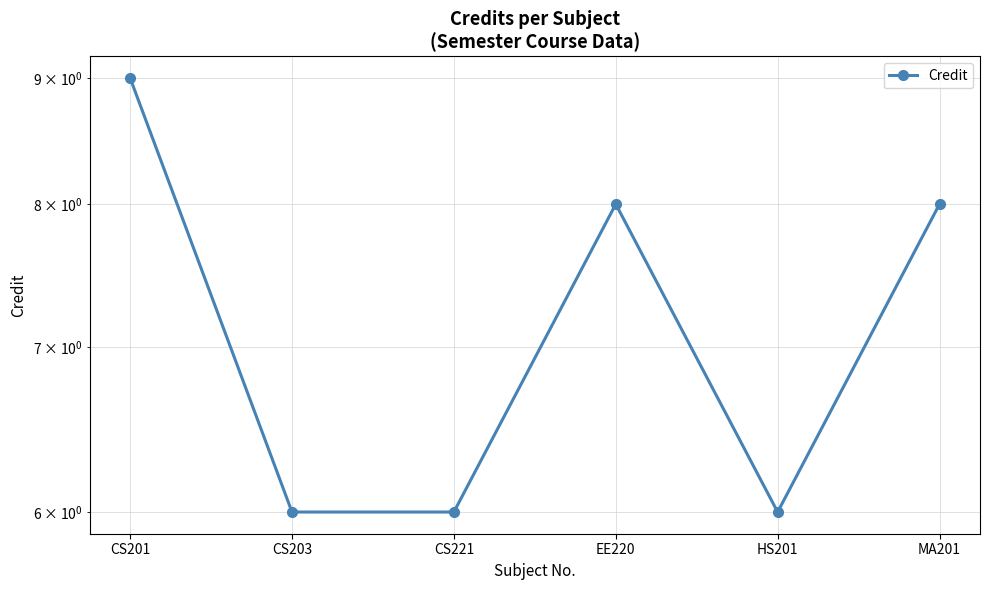

Count the values in the range 6 to 8.

5